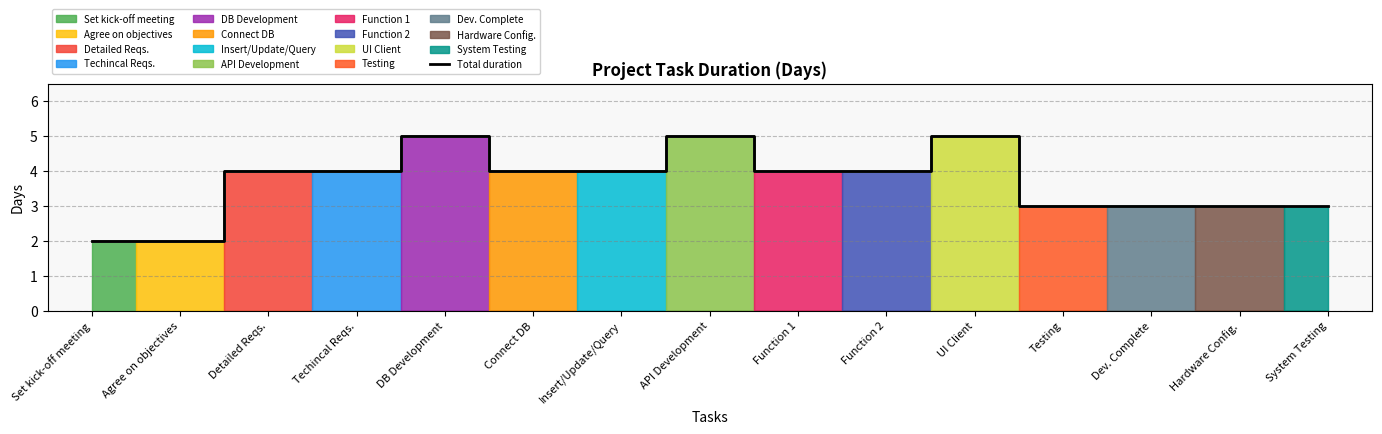

At which category does the data reach its first local peak?

DB Development